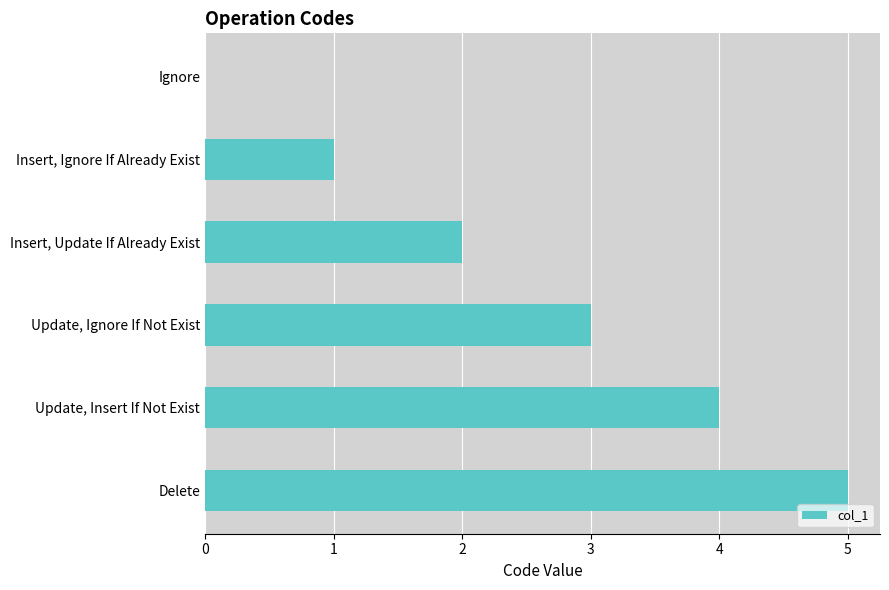

How many data points does each series have?

6